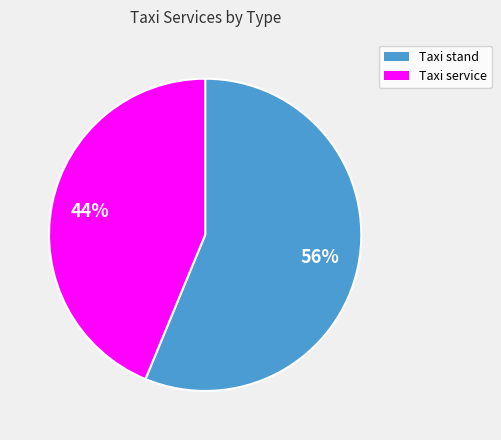

Rank the categories by value from highest to lowest.

Taxi stand, Taxi service